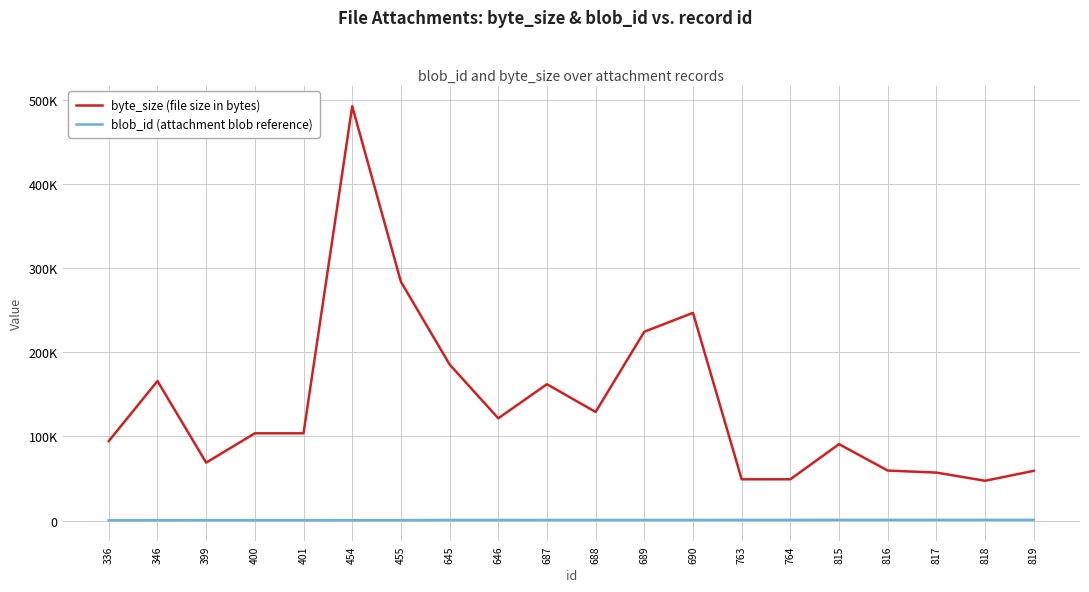

Rank the categories by byte_size (file size in bytes) value from highest to lowest.

454, 455, 690, 689, 645, 346, 687, 688, 646, 400, 401, 336, 815, 399, 816, 819, 817, 763, 764, 818